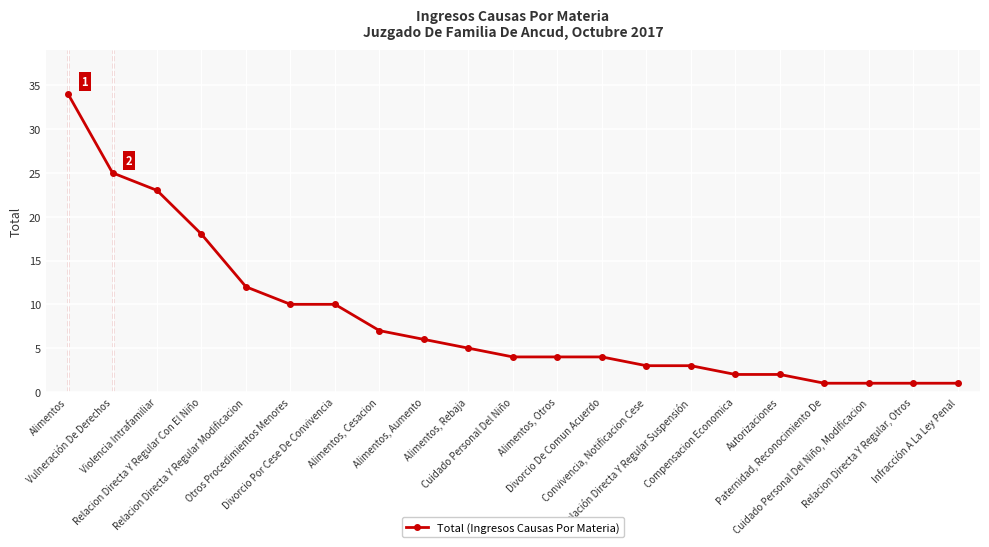

How many lines are shown in the chart?

1